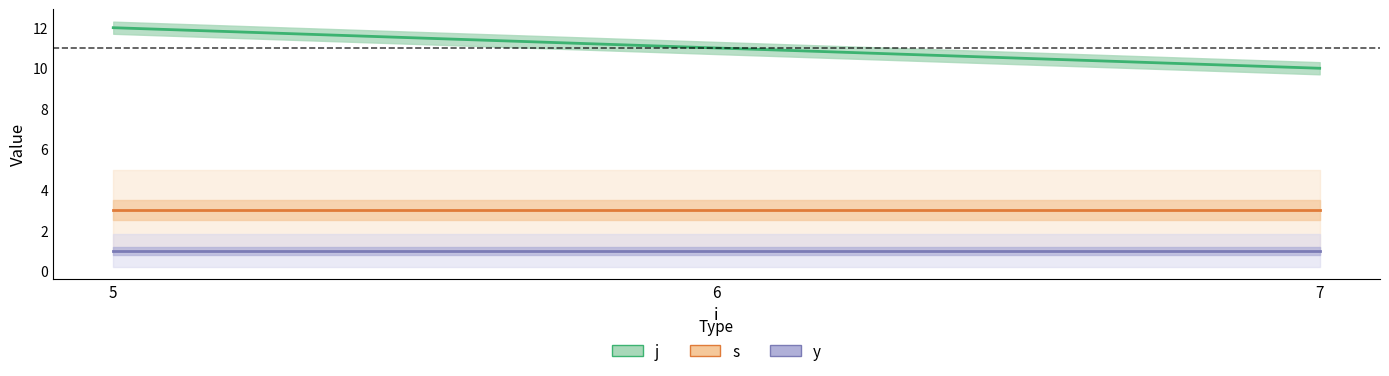

At 6, list the series in order from smallest to largest.

y, s, j